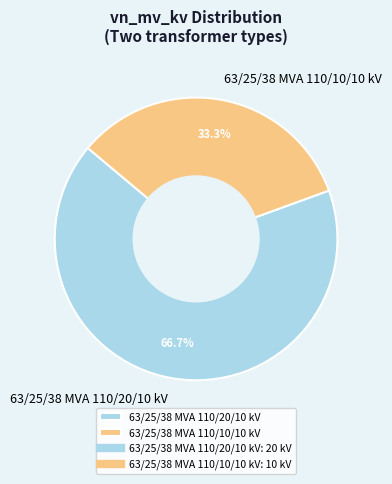

How many slices are in this pie chart?

2